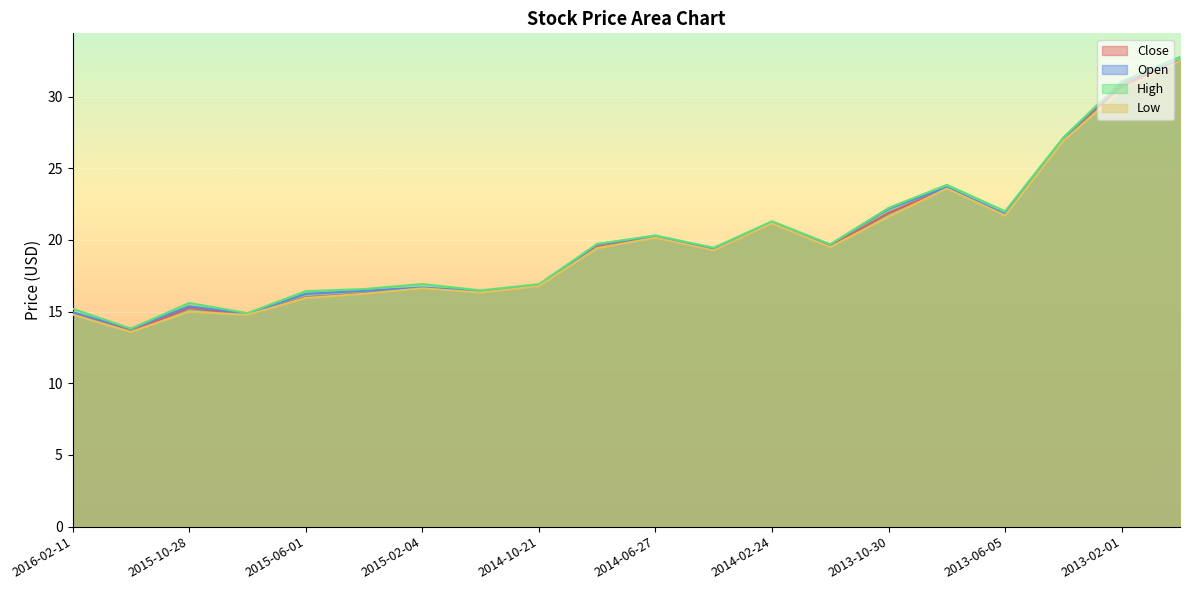

Which series has the widest spread of values?

High